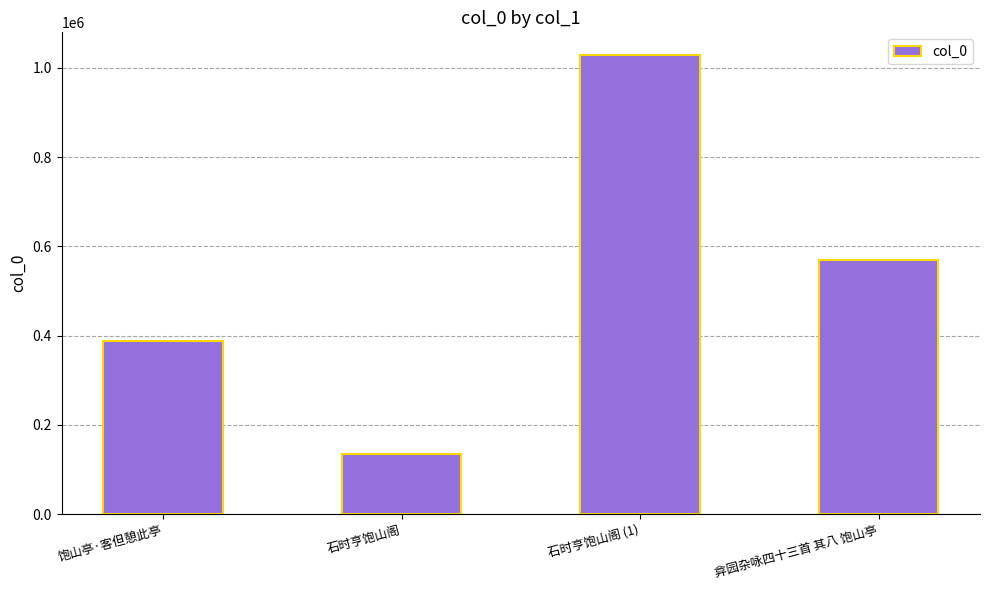

What is the label of the 3rd bar from the left?

石时亨饱山阁 (1)